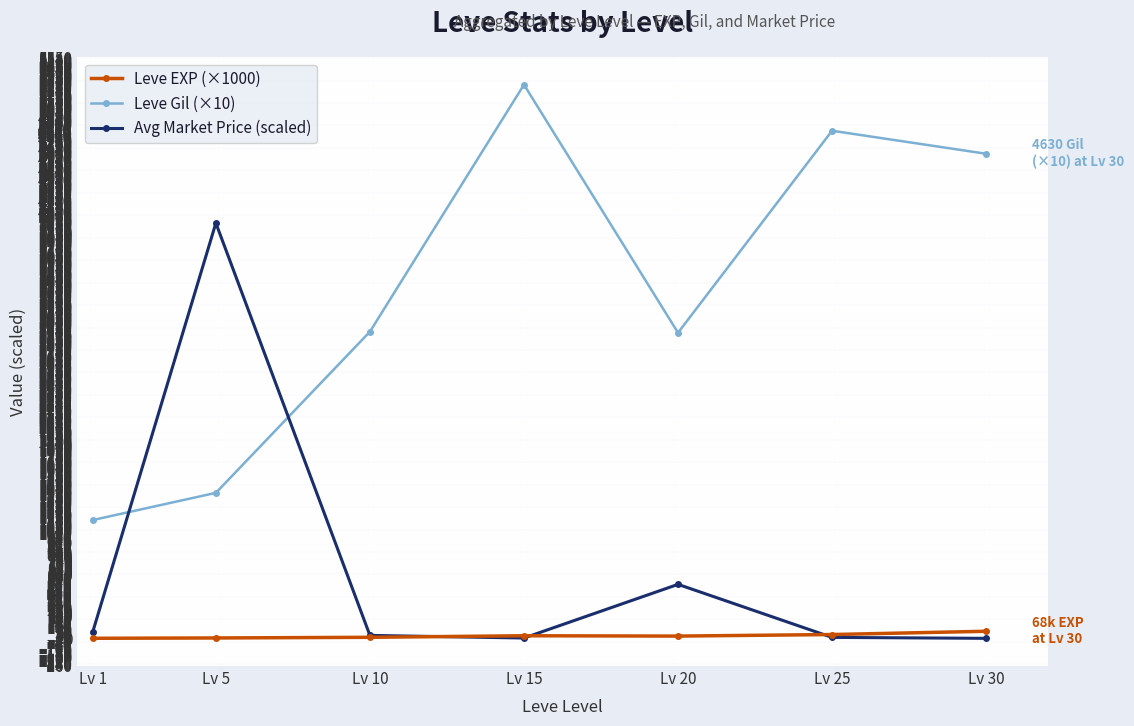

Is the value of Leve Gil (×10) at Lv 15 greater than the value of Avg Market Price (scaled) at Lv 1?

Yes